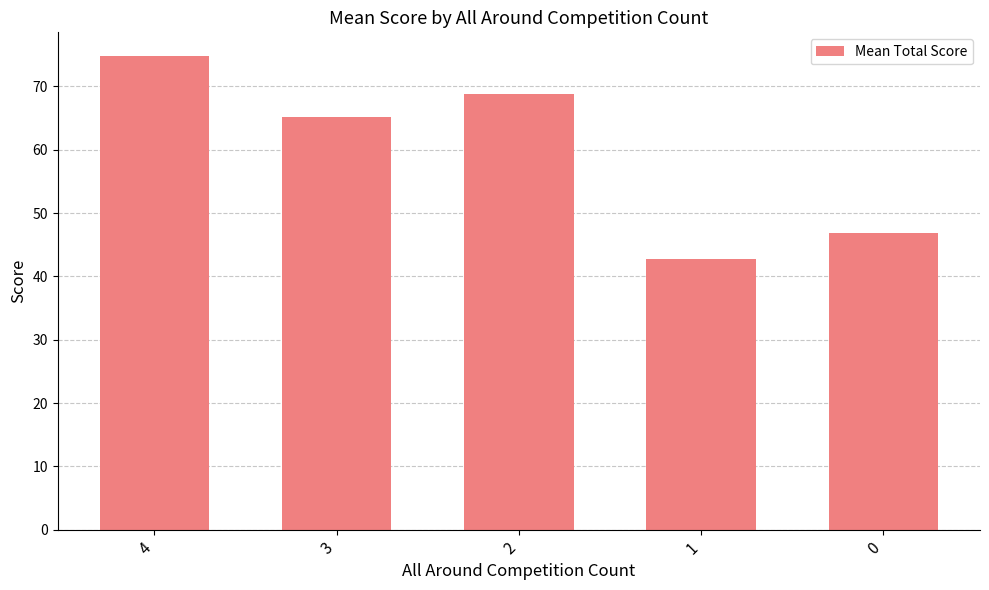

Approximately how many times larger is the value at 3 compared to 4?

0.9